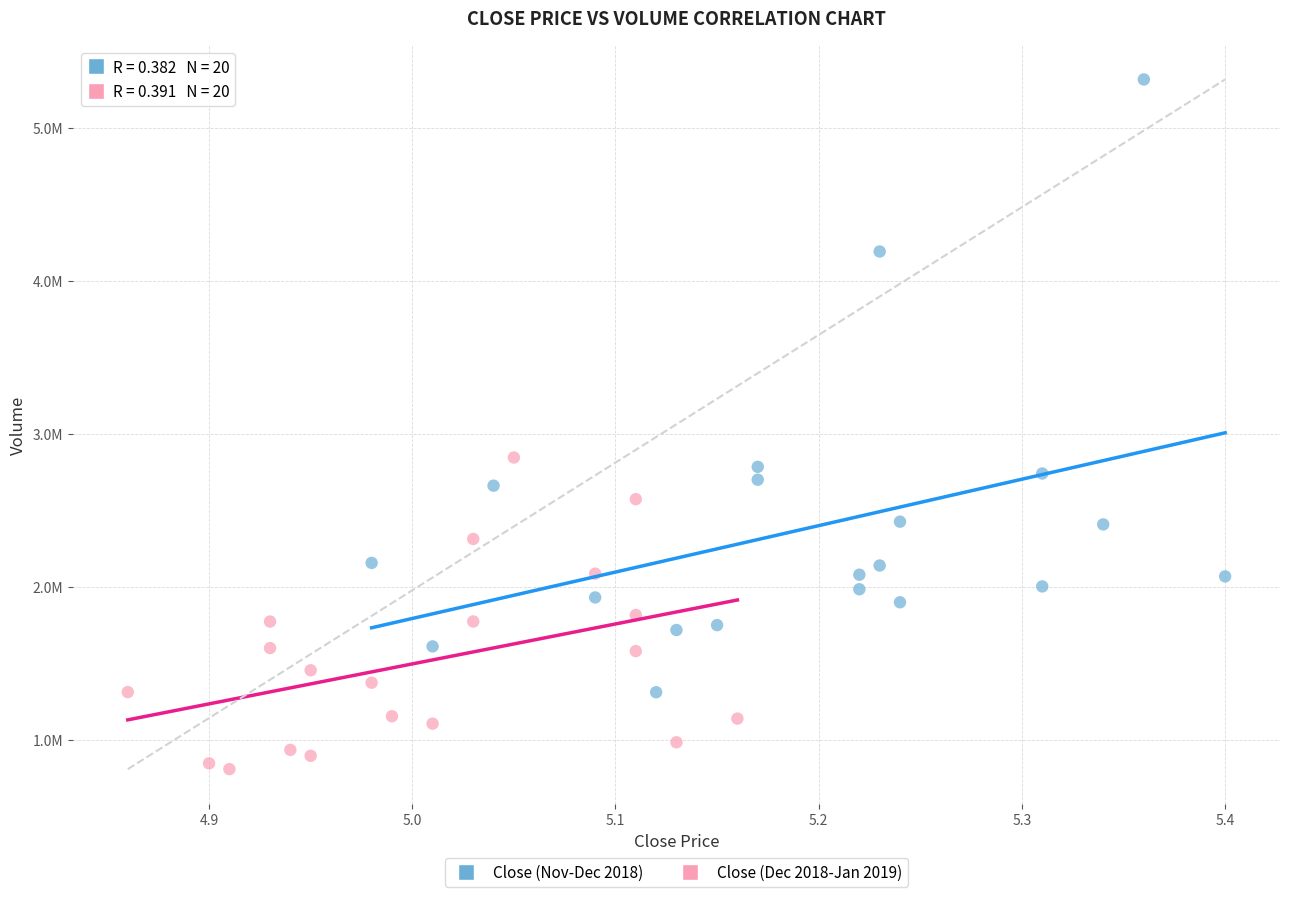

What are all the series names shown in the legend?

Close (Nov-Dec 2018), Close (Dec 2018-Jan 2019)